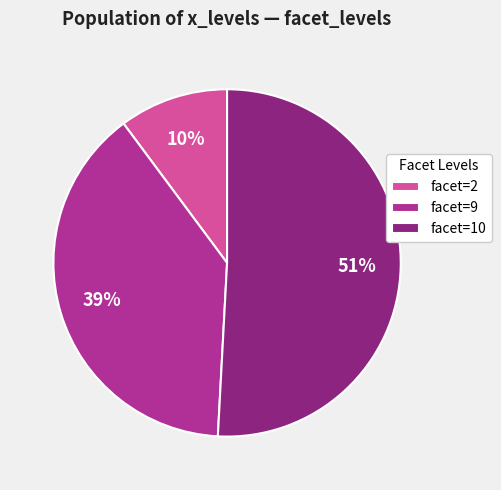

Does facet=9 account for over 50% of the chart?

No